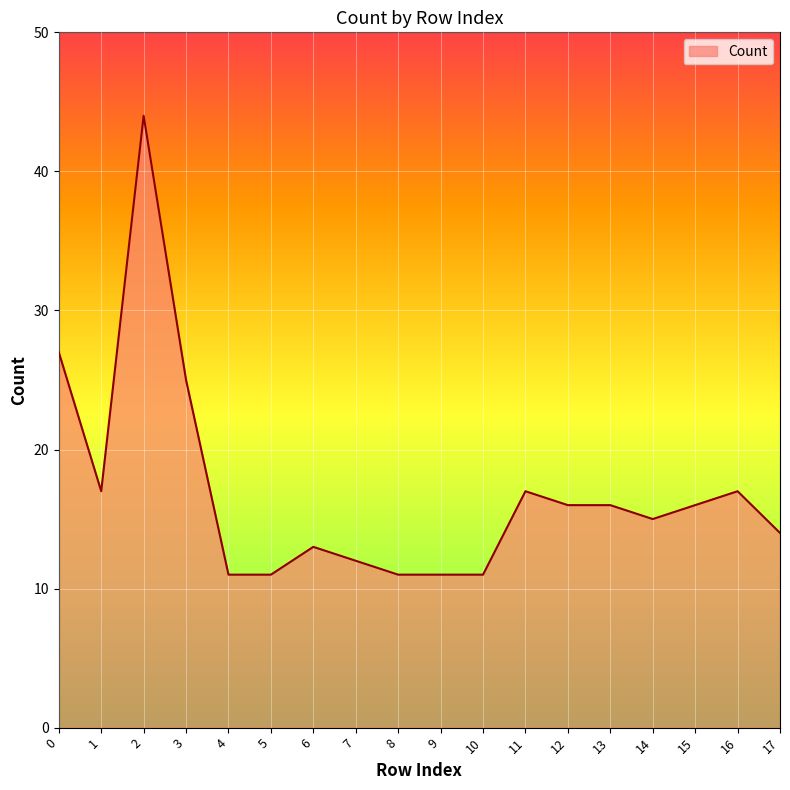

What is the difference between the maximum and minimum values?

33